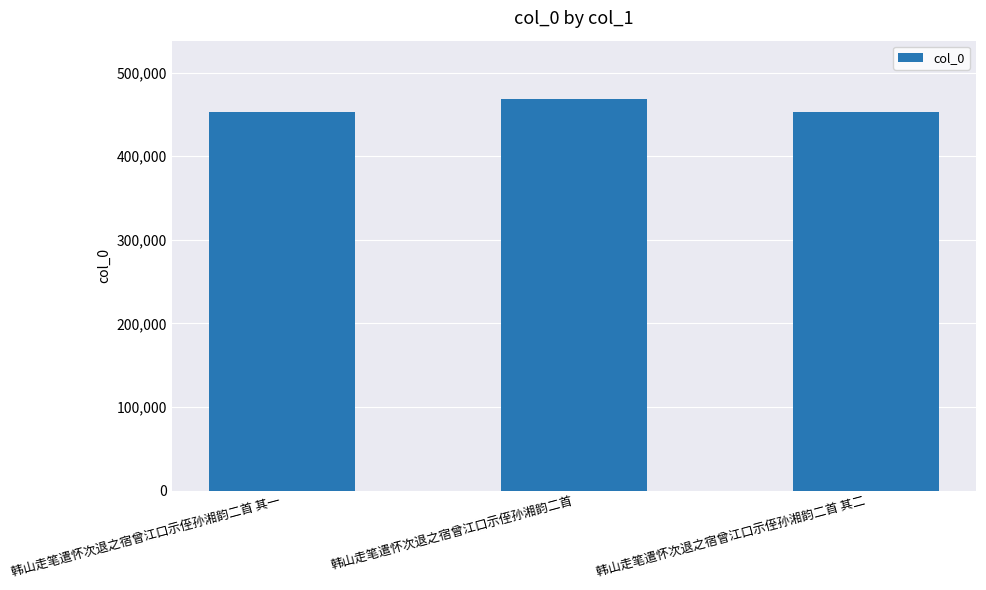

The value at 韩山走笔遣怀次退之宿曾江口示侄孙湘韵二首 is 140368. True or false?

False